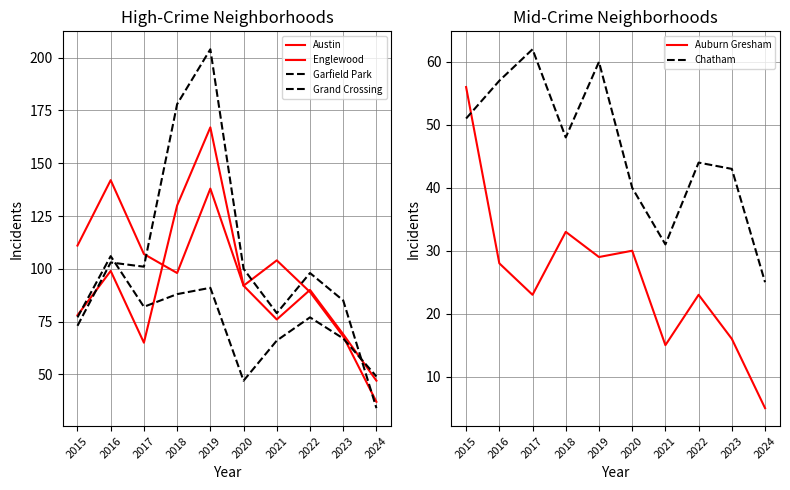

True or false: Englewood and Chatham intersect in this chart.

False